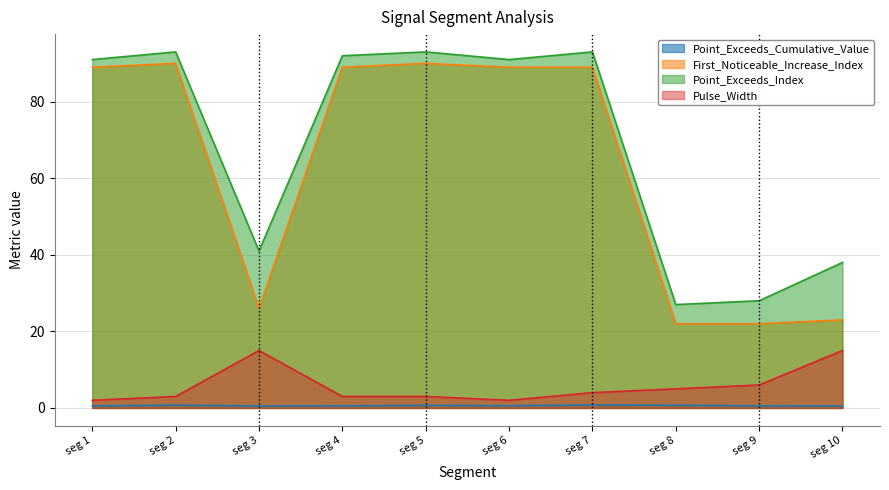

Which series has the largest total across all categories?

Point_Exceeds_Index